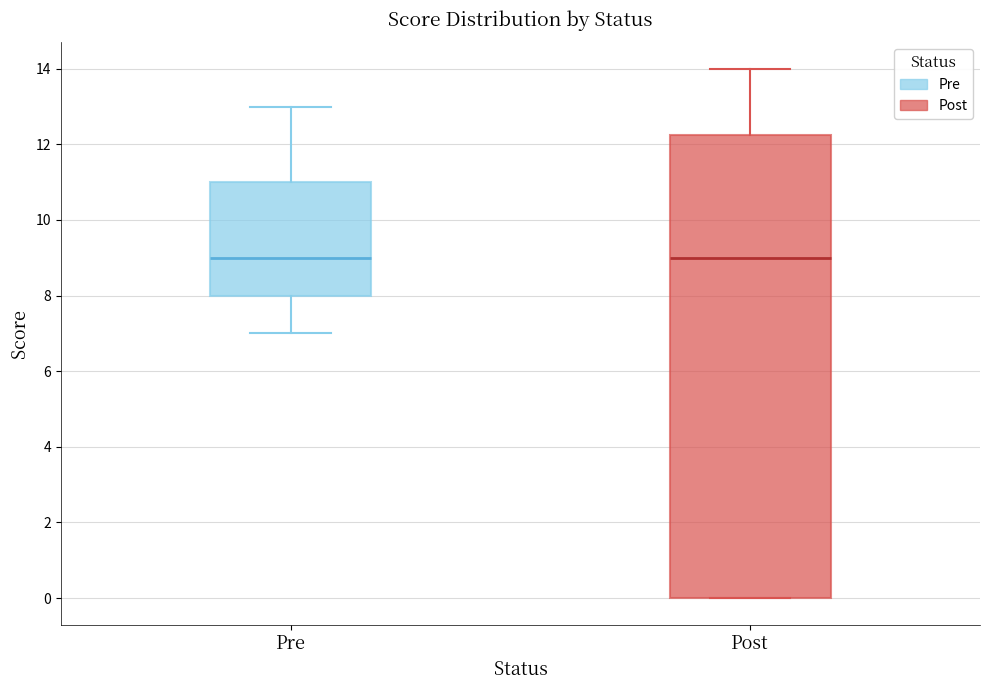

Reading left to right, transcribe this box plot: for each box, give where its median line is, the range the box spans, and where its two whiskers end, as read against the y-axis. The values are not printed on the chart, so give them approximately, as read against the axis.

Pre: median 9.0, box 8.0 to 11.0, whiskers 7.0 to 13.0
Post: median 9.0, box 0.0 to 12.2, whiskers 0.0 to 14.0